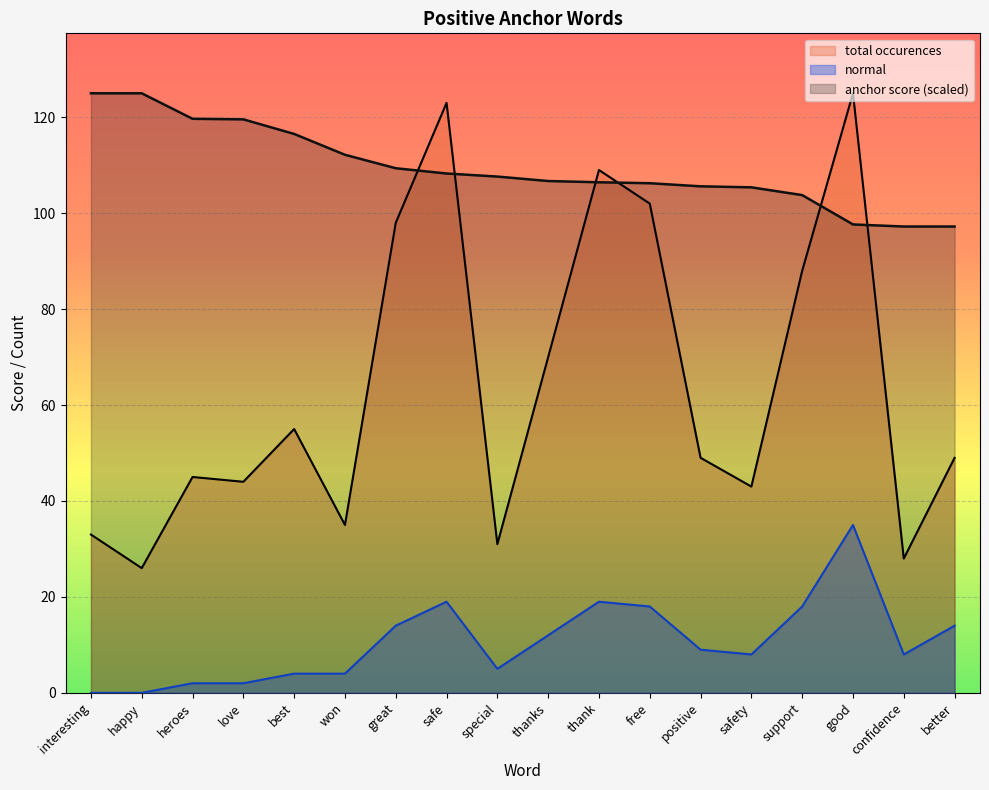

Which series changed the most between support and confidence?

total occurences